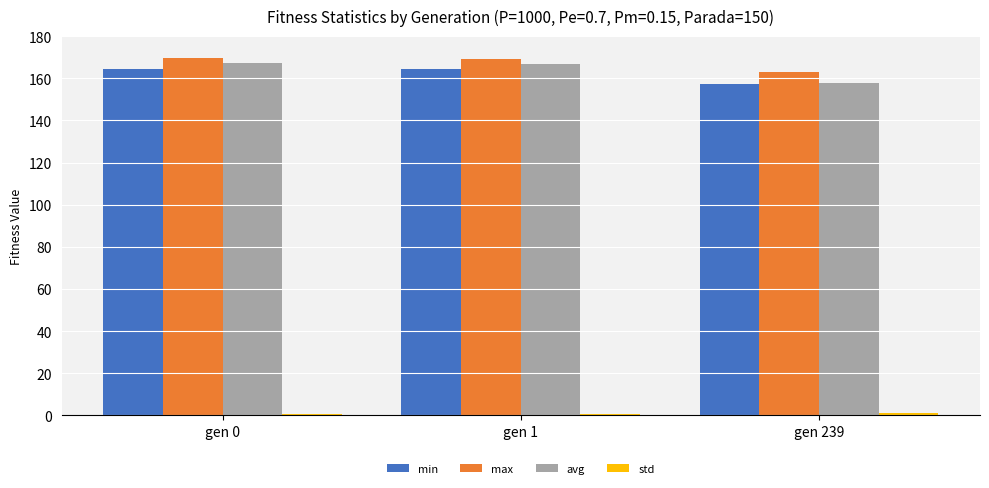

What is the greatest value displayed?

169.6